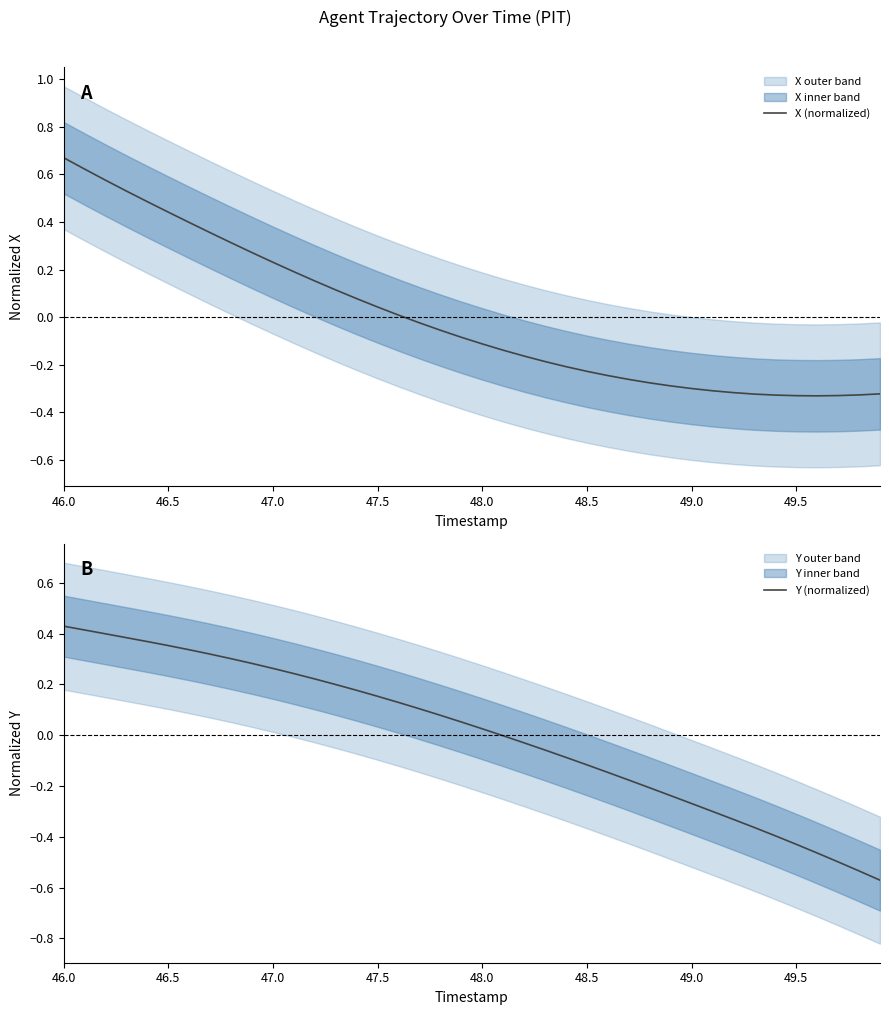

At which label does X (normalized) reach its peak?

46.0